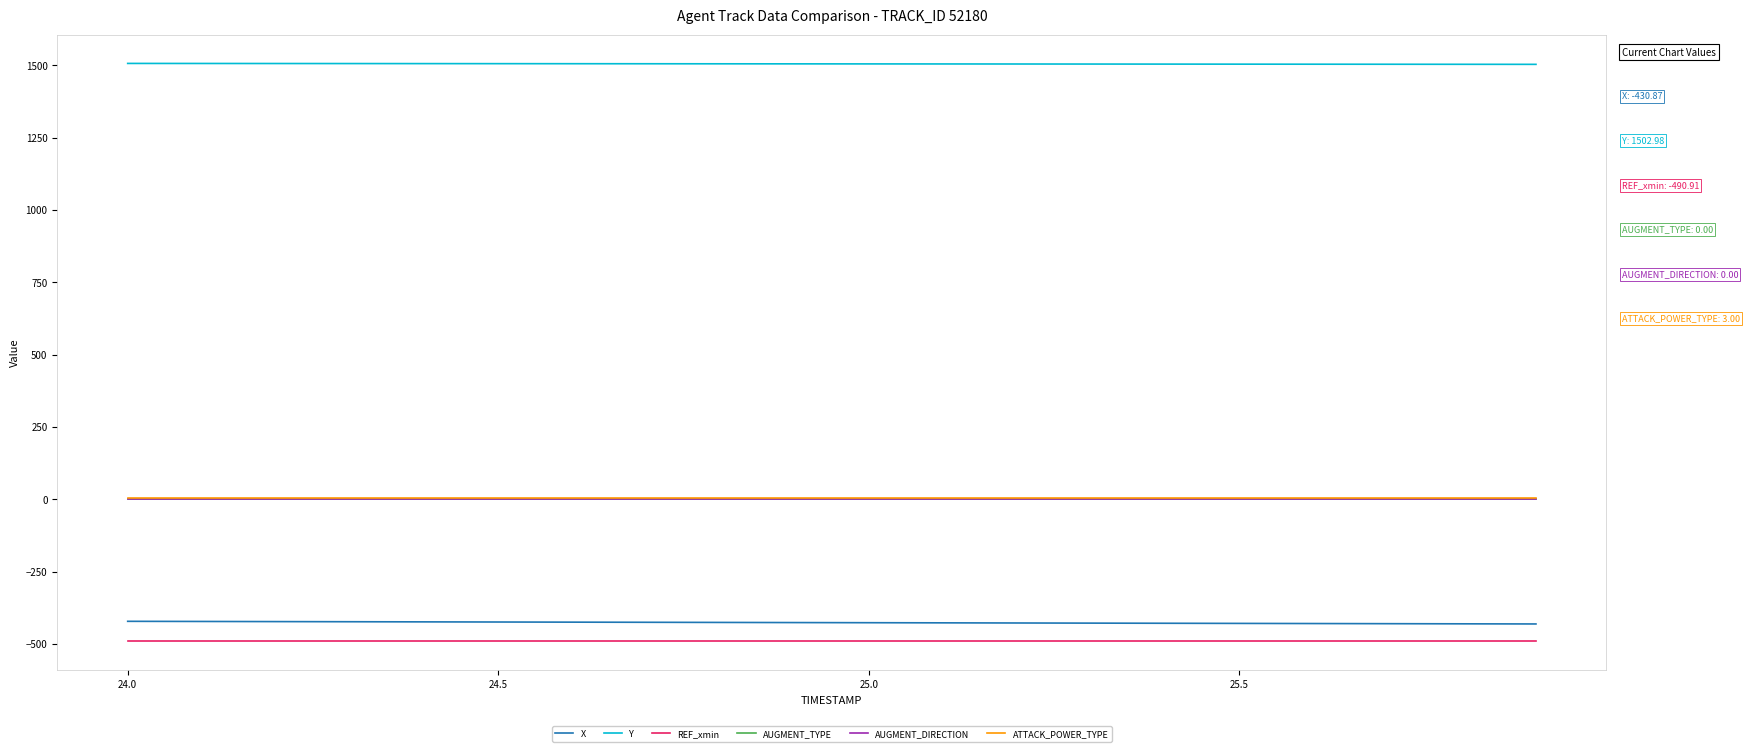

Which series has the widest spread of values?

X